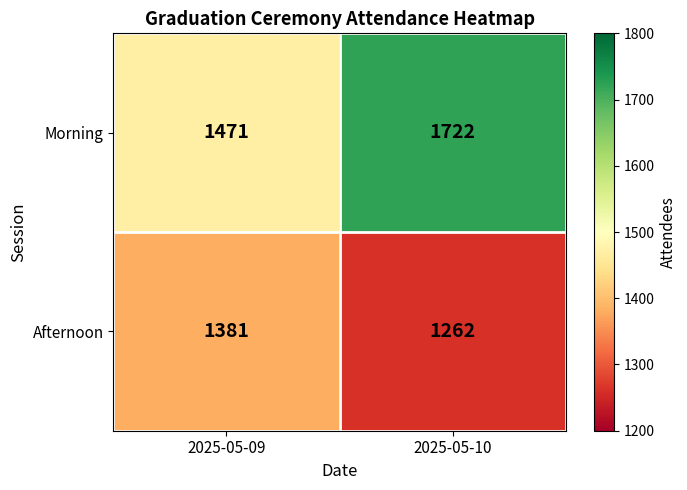

The Afternoon series shows 1262 at 2025-05-10. True or false?

True